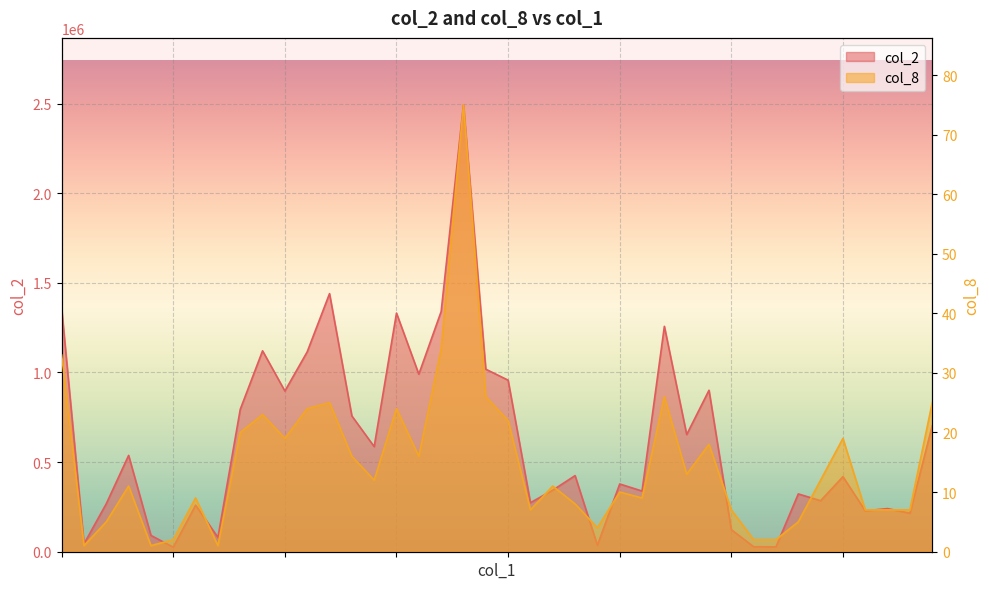

How many lines are shown in the chart?

2